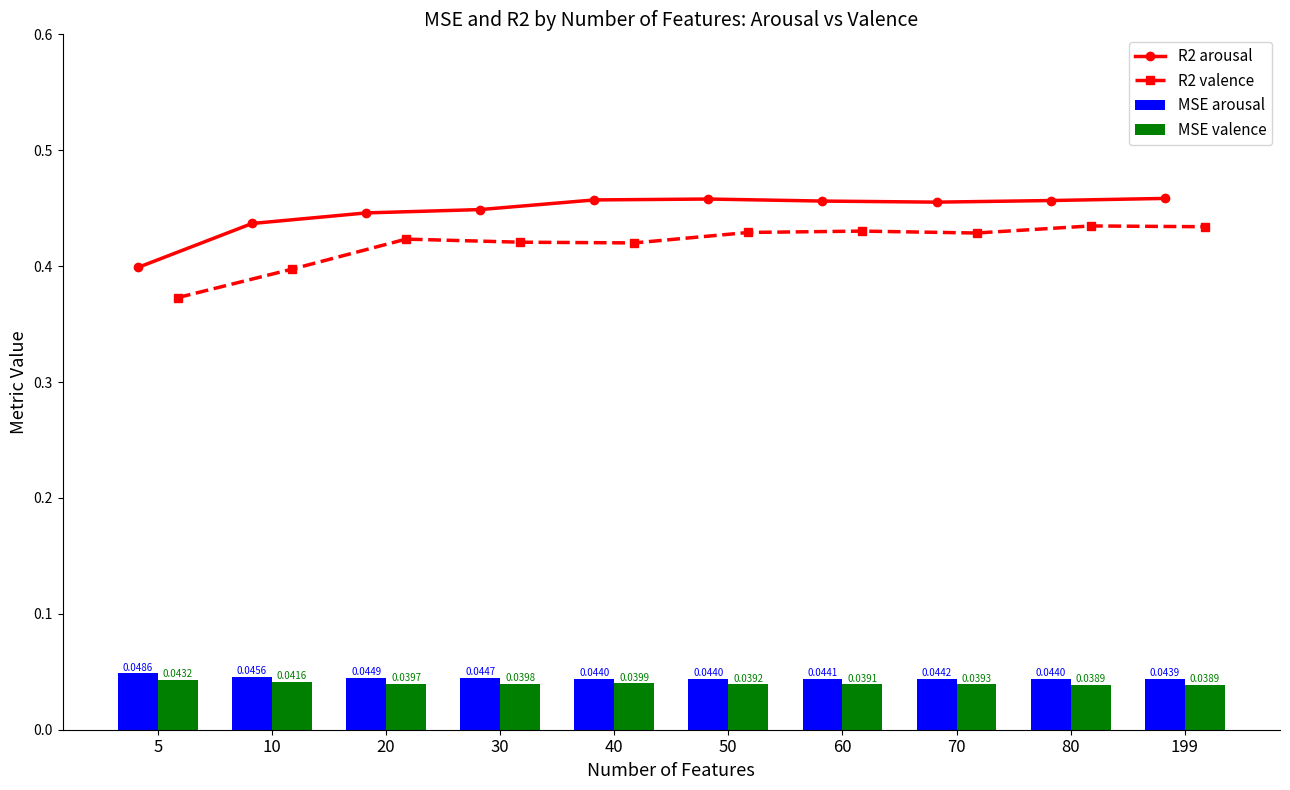

What is the minimum value for R2 valence?

0.4